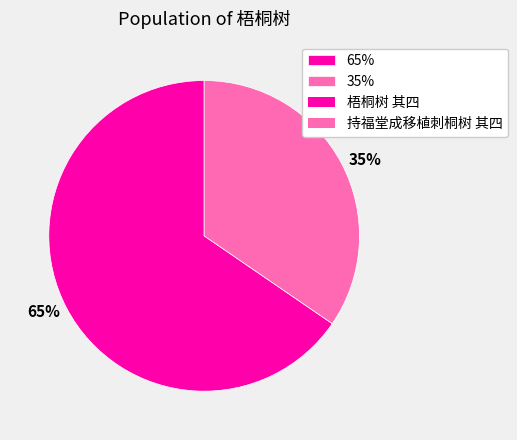

Do 65% and 35% together represent more than half of the pie?

Yes